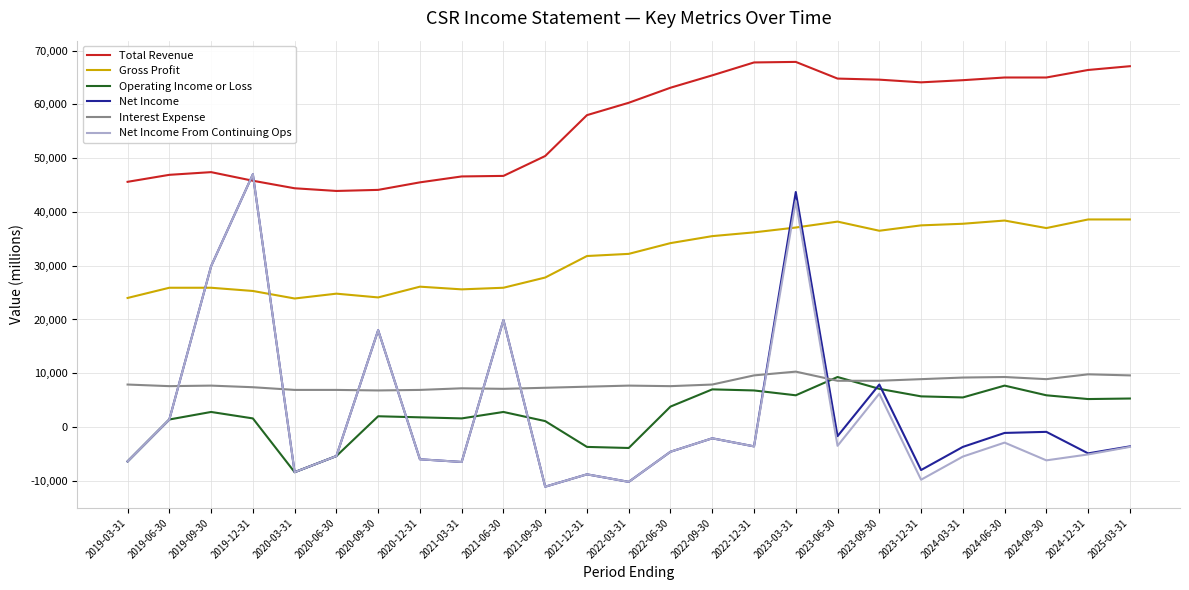

What is the difference between the maximum and minimum values in the Net Income series?

58100